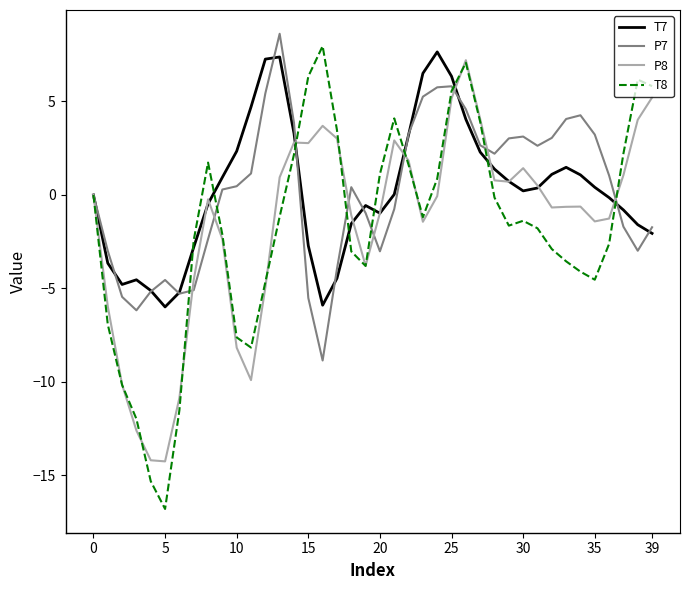

Which series has the largest range (max minus min)?

T8